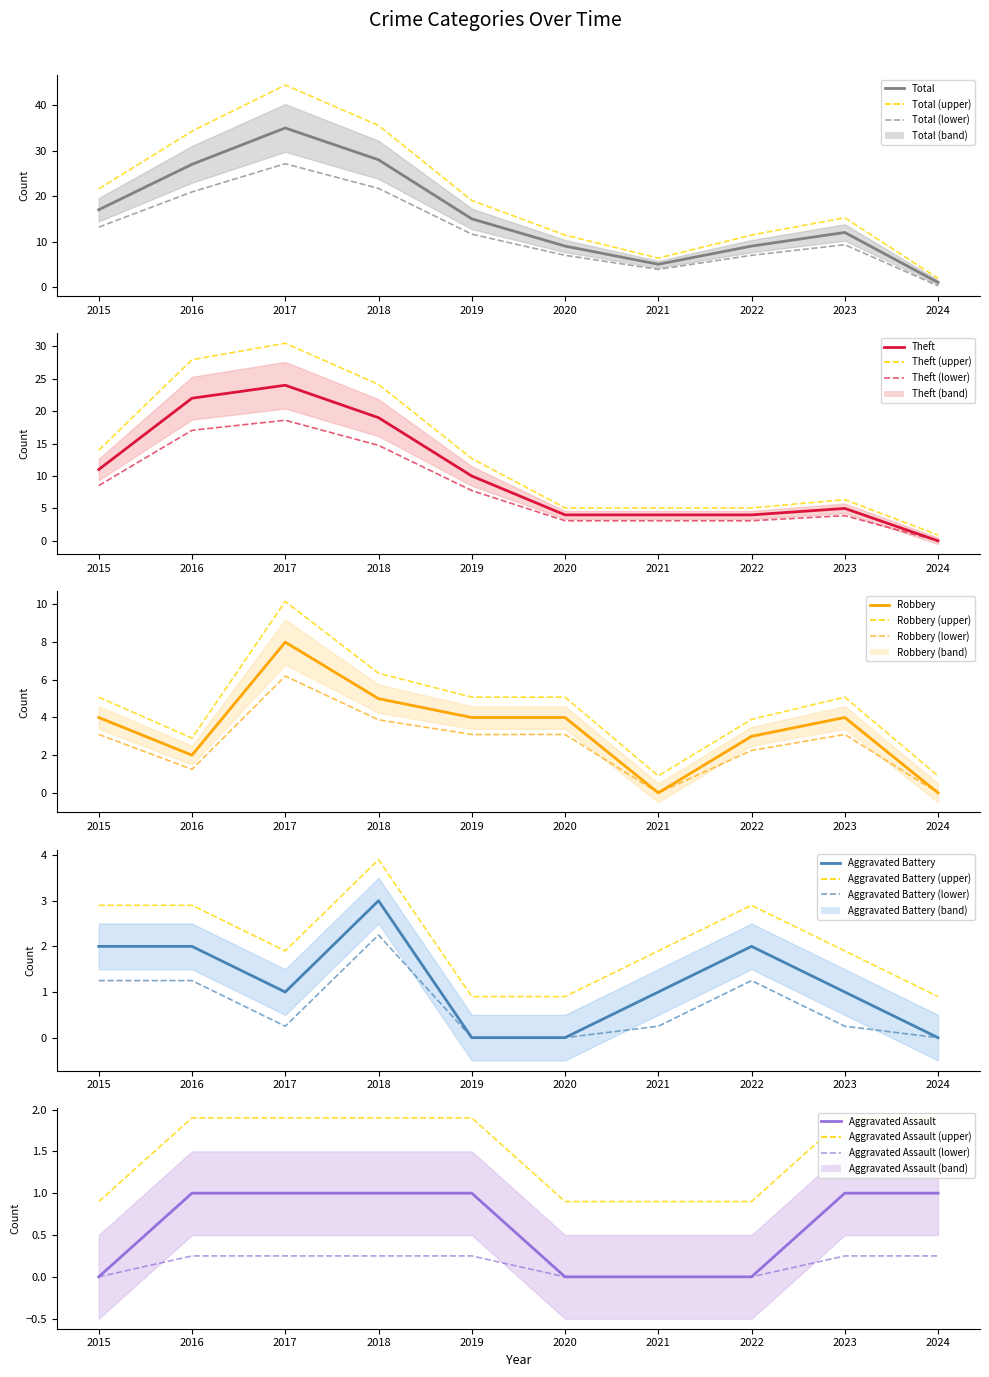

Does the chart display data point markers on the line(s)?

No